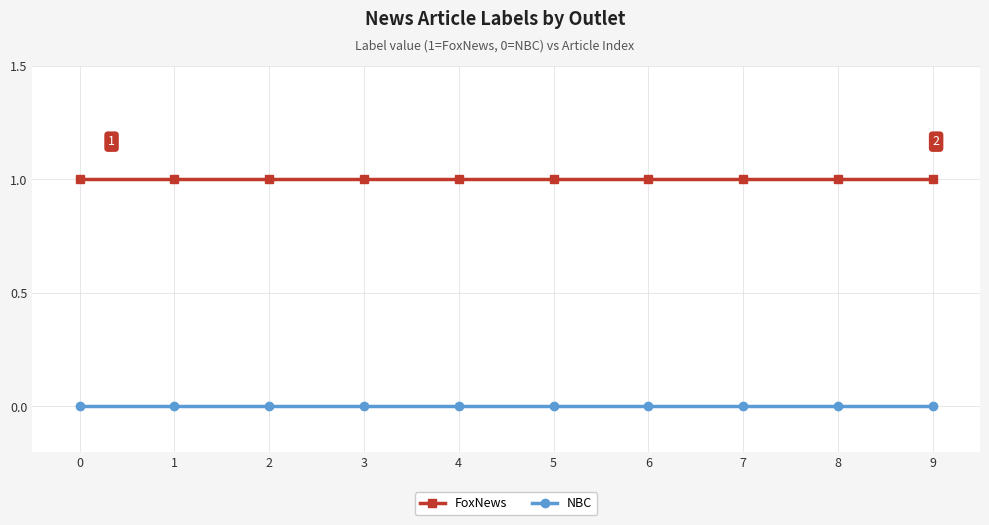

The FoxNews series shows 1 at 3. True or false?

True